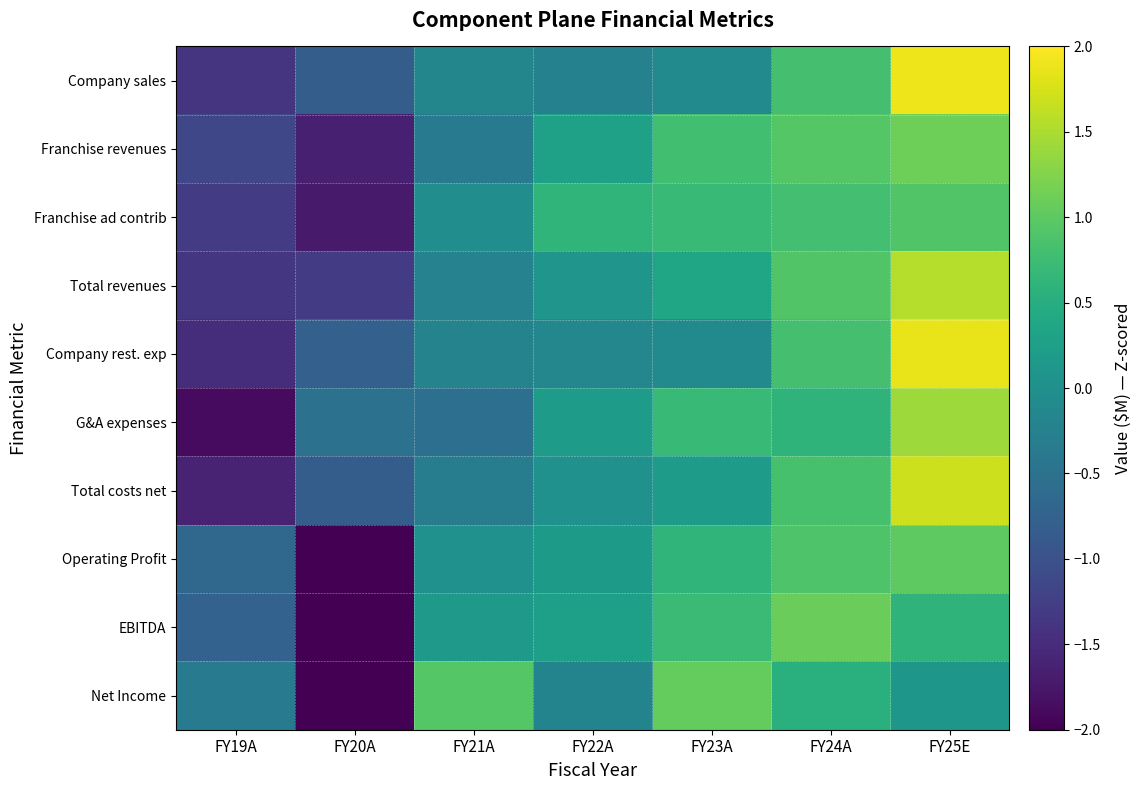

Reading right to left, what are all the values shown in this chart?

Company sales: FY25E=1.9	FY24A=0.8	FY23A=-0.1	FY22A=-0.2	FY21A=-0.2	FY20A=-0.8	FY19A=-1.4
Franchise revenues: FY25E=1.1	FY24A=1.0	FY23A=0.8	FY22A=0.3	FY21A=-0.4	FY20A=-1.6	FY19A=-1.1
Franchise ad contrib: FY25E=0.9	FY24A=0.8	FY23A=0.7	FY22A=0.6	FY21A=-0.0	FY20A=-1.7	FY19A=-1.3
Total revenues: FY25E=1.6	FY24A=0.9	FY23A=0.4	FY22A=0.1	FY21A=-0.2	FY20A=-1.3	FY19A=-1.4
Company rest. exp: FY25E=1.9	FY24A=0.8	FY23A=-0.1	FY22A=-0.2	FY21A=-0.2	FY20A=-0.8	FY19A=-1.5
G&A expenses: FY25E=1.4	FY24A=0.6	FY23A=0.7	FY22A=0.2	FY21A=-0.5	FY20A=-0.5	FY19A=-1.9
Total costs net: FY25E=1.7	FY24A=0.8	FY23A=0.2	FY22A=0.0	FY21A=-0.3	FY20A=-0.8	FY19A=-1.6
Operating Profit: FY25E=1.0	FY24A=0.9	FY23A=0.6	FY22A=0.2	FY21A=0.0	FY20A=-2.1	FY19A=-0.7
EBITDA: FY25E=0.6	FY24A=1.1	FY23A=0.7	FY22A=0.3	FY21A=0.2	FY20A=-2.1	FY19A=-0.7
Net Income: FY25E=0.1	FY24A=0.5	FY23A=1.1	FY22A=-0.2	FY21A=1.0	FY20A=-2.1	FY19A=-0.3